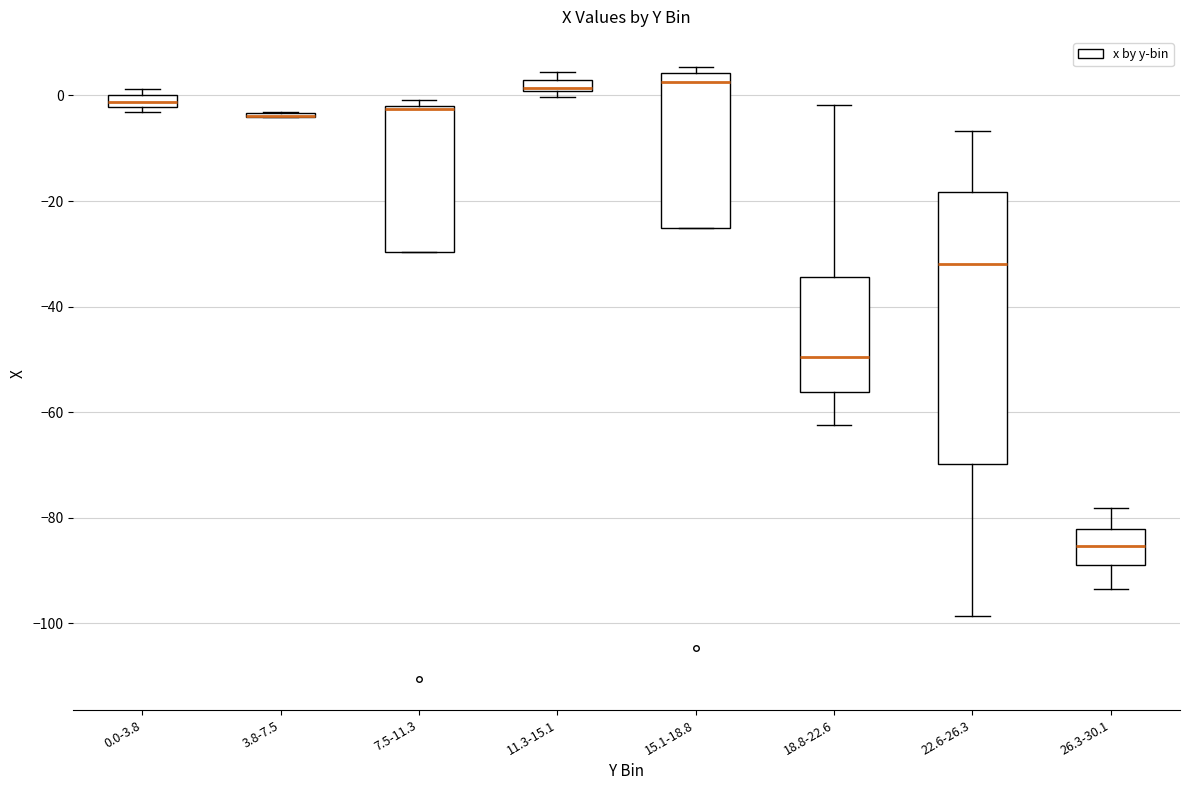

Comparing the boxes themselves (not the whiskers), which one is the tallest?

22.6-26.3